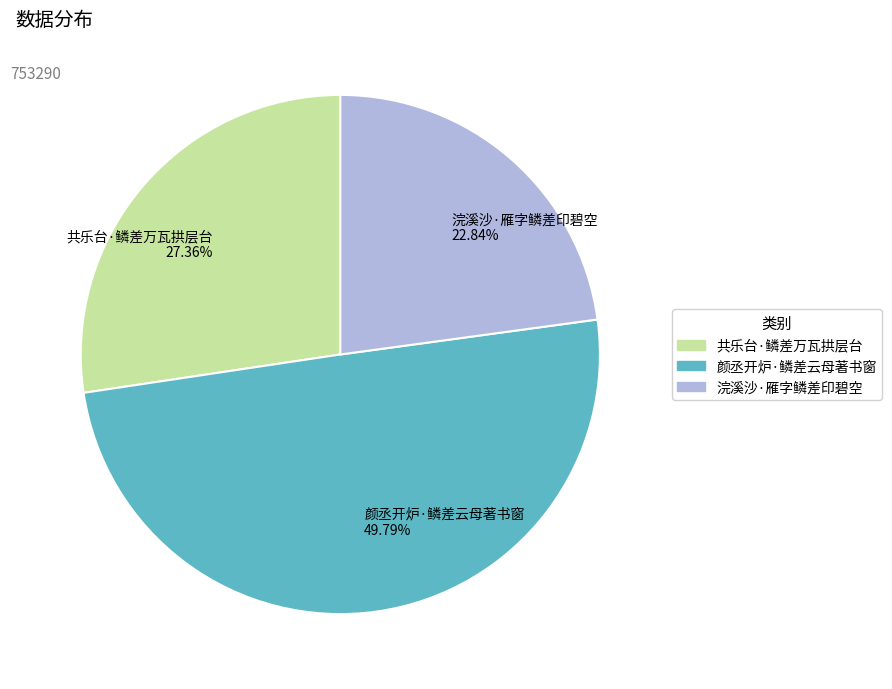

Do 颜丞开炉·鳞差云母著书窗 and 共乐台·鳞差万瓦拱层台 together represent more than half of the pie?

Yes